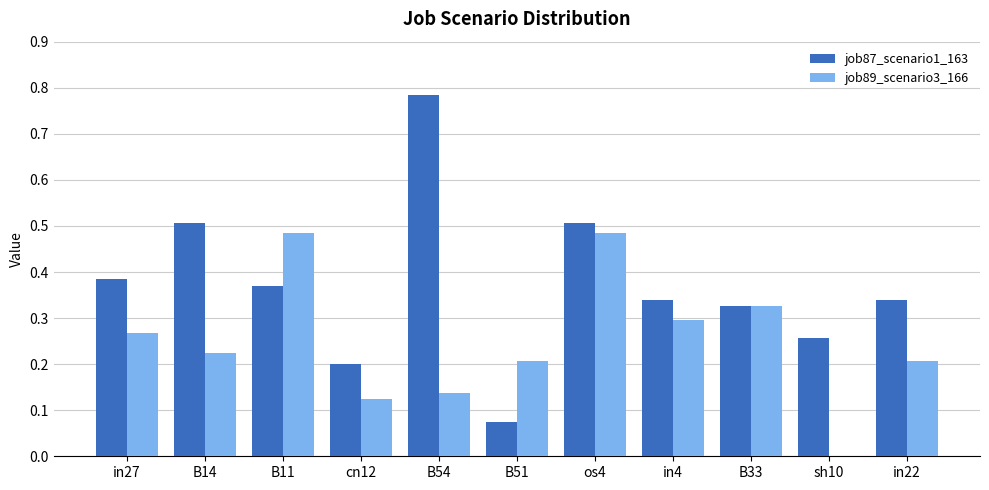

What is the total value across all series at os4?

1.0